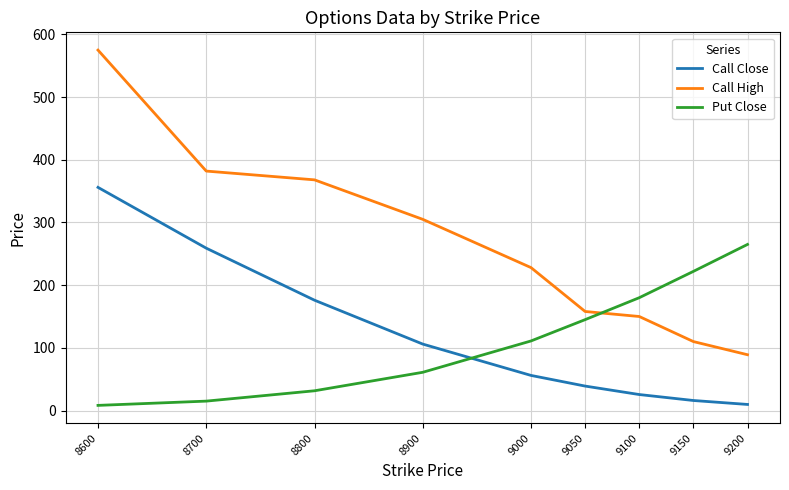

What is the difference between the maximum and minimum values in the Put Close series?

256.8